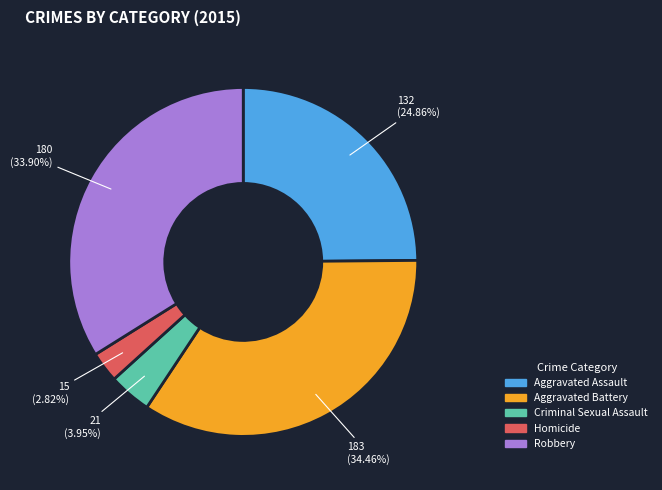

Which slice is the largest?

Aggravated Battery